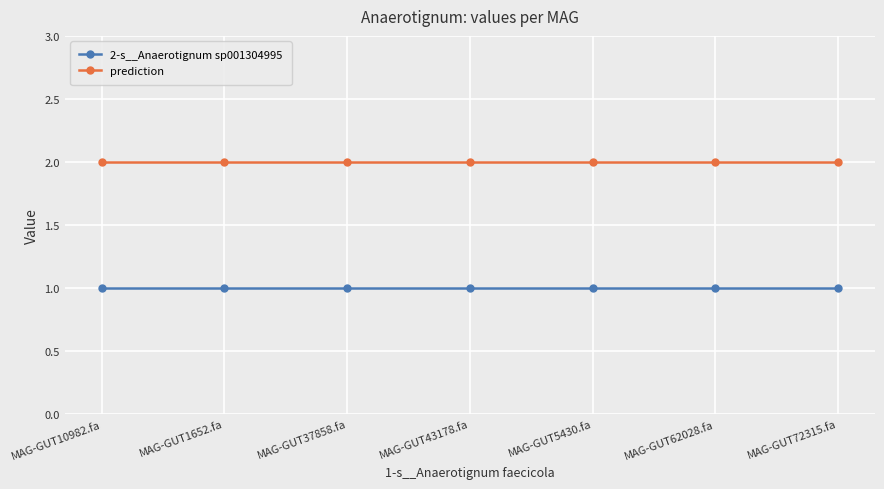

Reading right to left, transcribe all the data shown in this chart.

2-s__Anaerotignum sp001304995: 1	1	1	1	1	1	1
prediction: 2	2	2	2	2	2	2